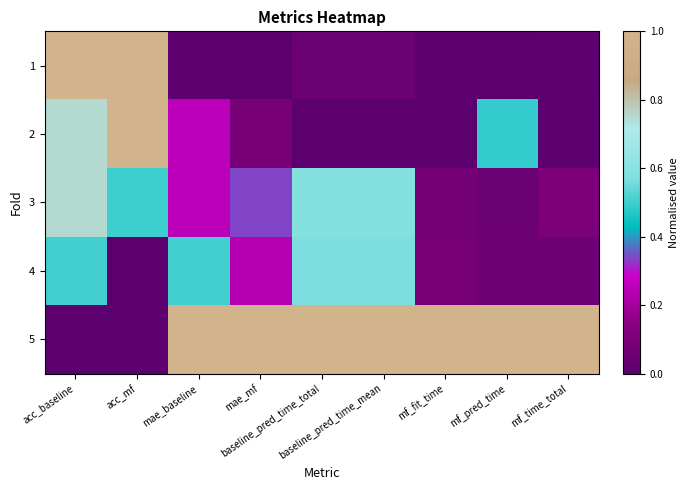

Between baseline_pred_time_mean and mae_baseline, which is larger?

baseline_pred_time_mean